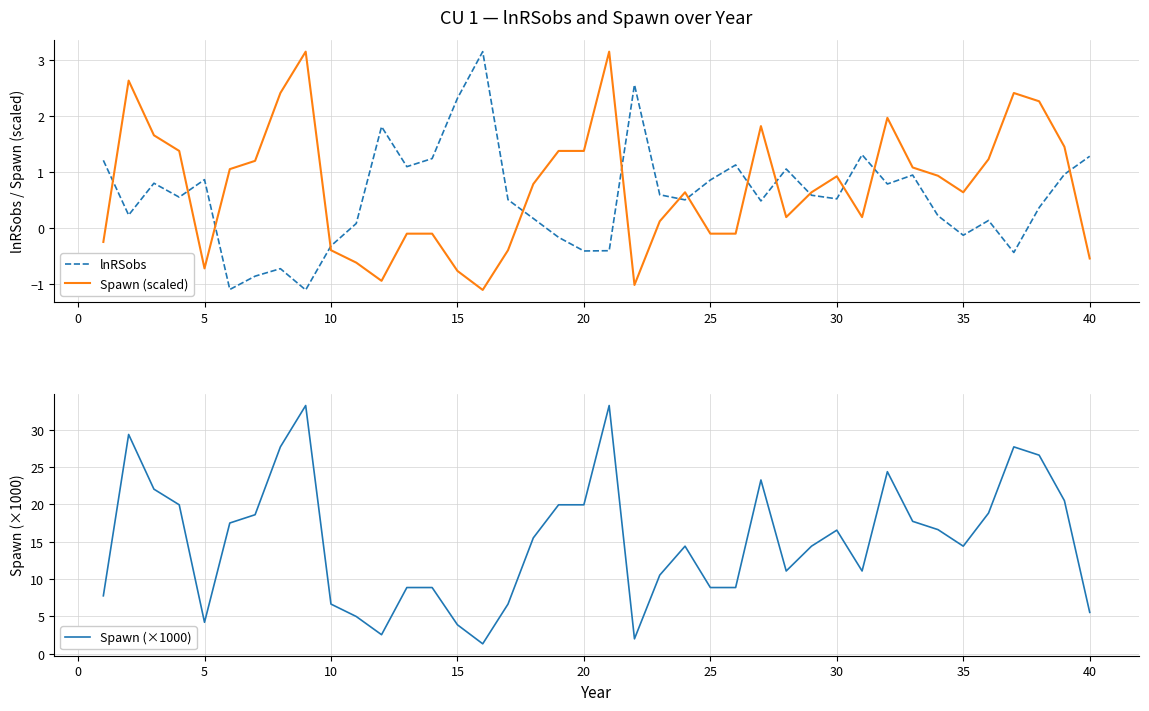

Which series has the largest total across all categories?

Spawn (×1000)